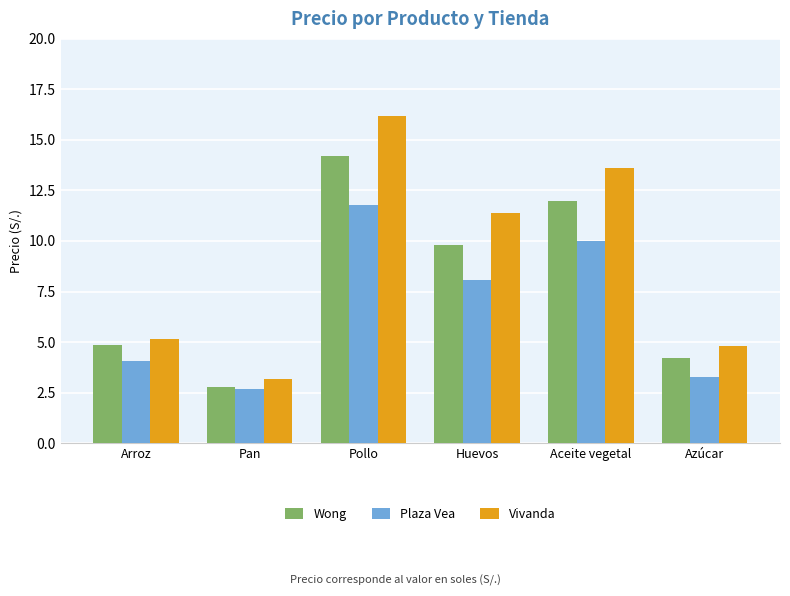

Which series changed the most between Pan and Aceite vegetal?

Vivanda